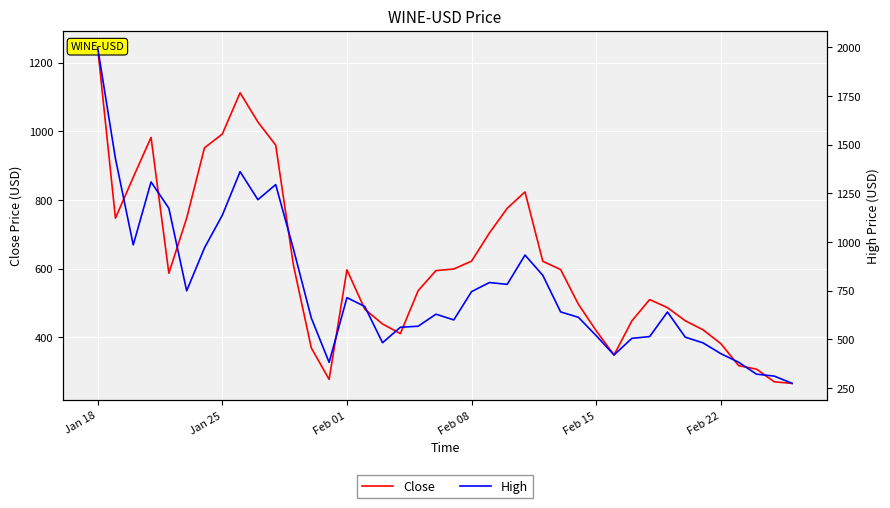

Reading right to left, list all the values displayed in this chart.

Close: 266.3	270.8	307.8	317.8	381.8	422.2	448.6	486.8	510.3	448.1	349.0	419.3	496.5	597.7	621.6	823.6	775.9	703.9	622.2	599.3	594.6	536.2	411.2	439.1	482.5	597.0	277.8	369.4	609.3	959.7	1027.3	1112.2	992.0	951.9	747.3	587.0	982.3	866.2	747.1	1244.3
High: 273.6	311.0	321.0	382.0	426.3	481.6	511.0	640.4	514.1	504.9	419.8	518.5	613.1	640.8	828.7	932.9	782.4	791.7	745.2	599.7	629.1	567.4	562.0	482.5	668.8	714.1	381.6	609.3	962.7	1294.9	1217.4	1361.5	1137.3	969.7	749.1	1173.5	1308.6	985.2	1429.0	2000.0